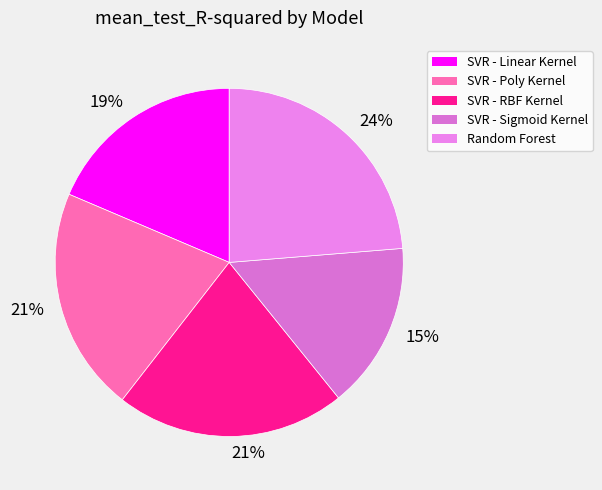

Combined, do SVR - Linear Kernel and SVR - Poly Kernel account for over 50%?

No